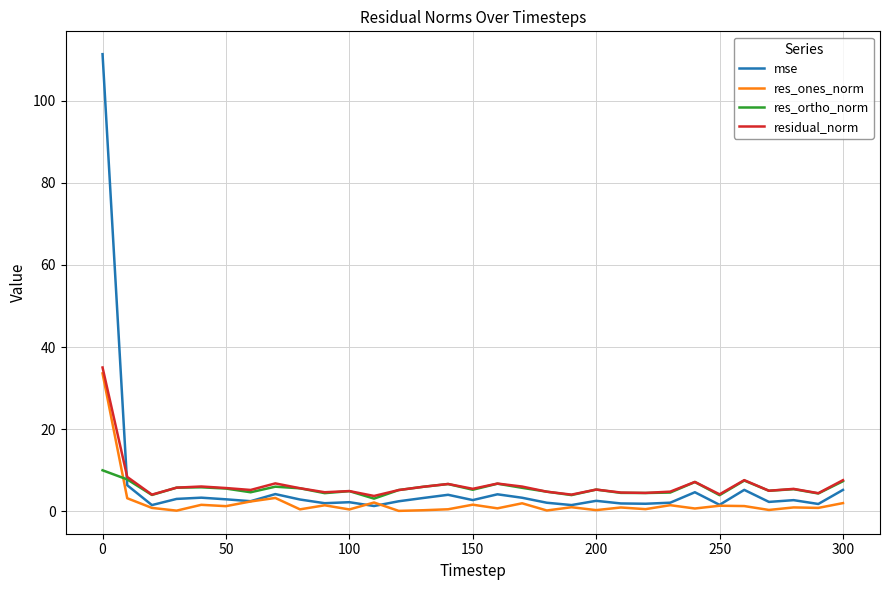

What is the maximum value for res_ones_norm?

33.6